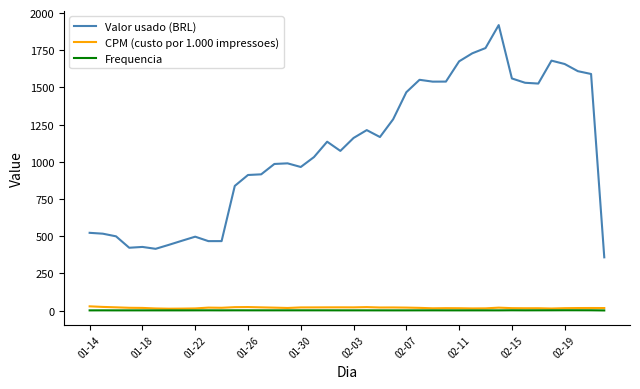

Which series has the widest spread of values?

Valor usado (BRL)